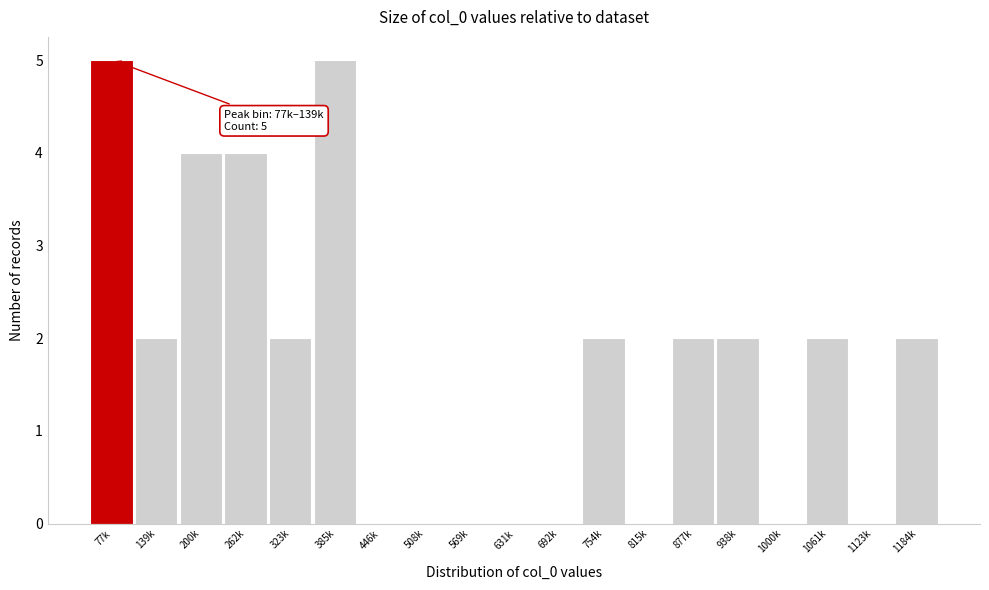

Reading left to right, extract all data points from this chart.

77k=5	139k=2	200k=4	262k=4	323k=2	385k=5	446k=0	508k=0	569k=0	631k=0	692k=0	754k=2	815k=0	877k=2	938k=2	1000k=0	1061k=2	1123k=0	1184k=2